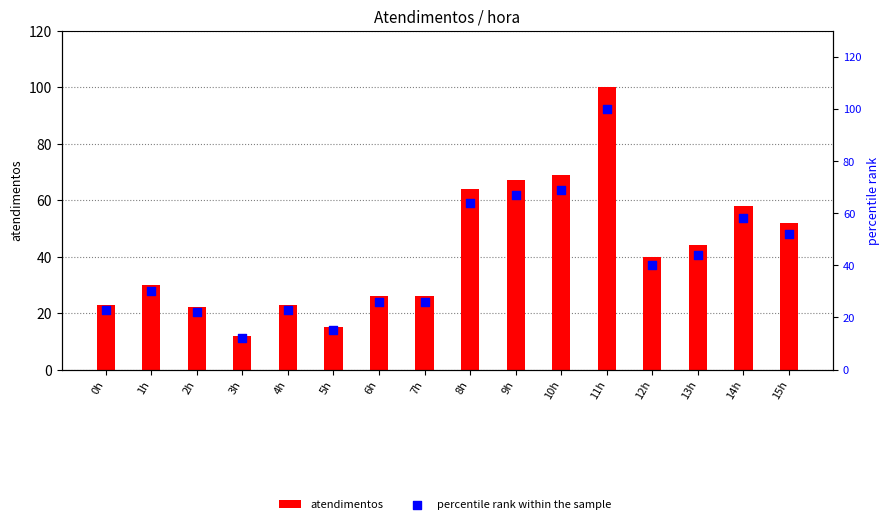

At which category is the sum across all series the highest?

11h